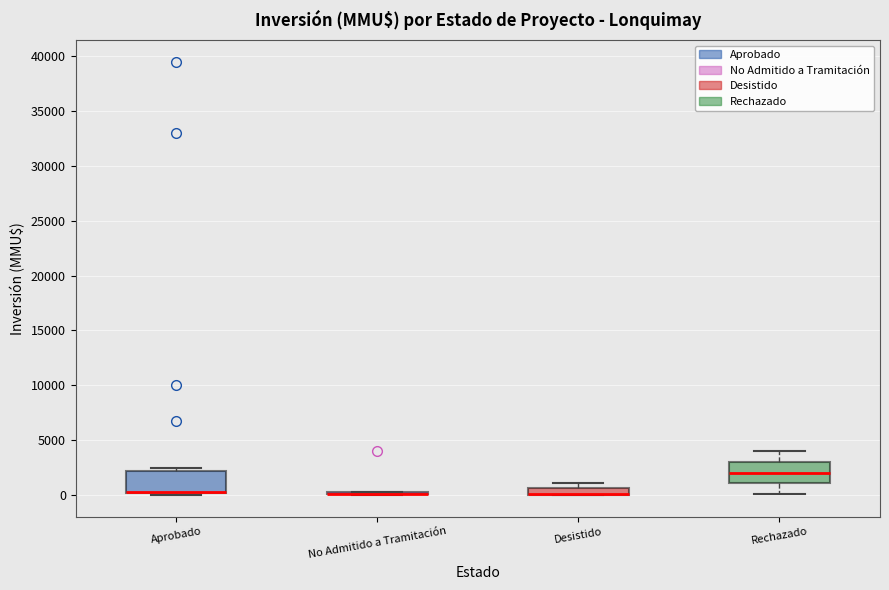

Where is the lower edge of the box for Aprobado on the y-axis? The values are not printed on the chart, so give them approximately, as read against the axis.

0